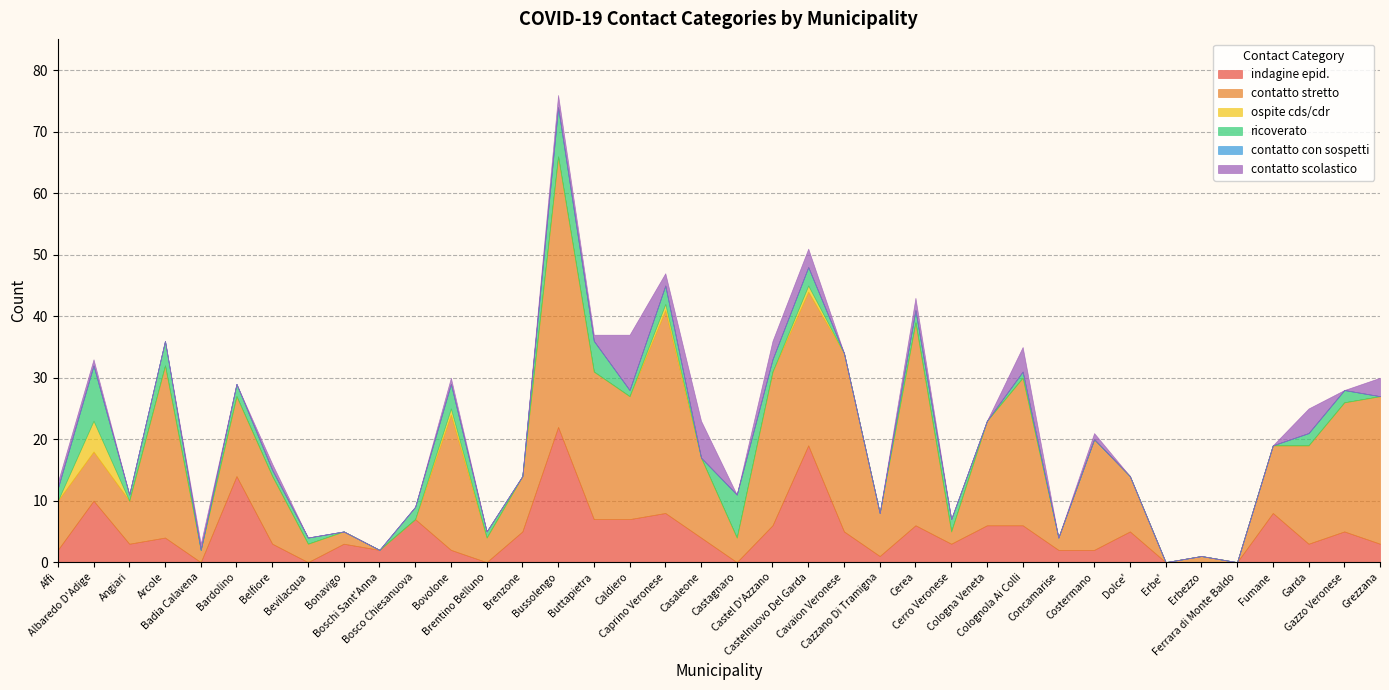

What is the total value across all series at Grezzana?

30